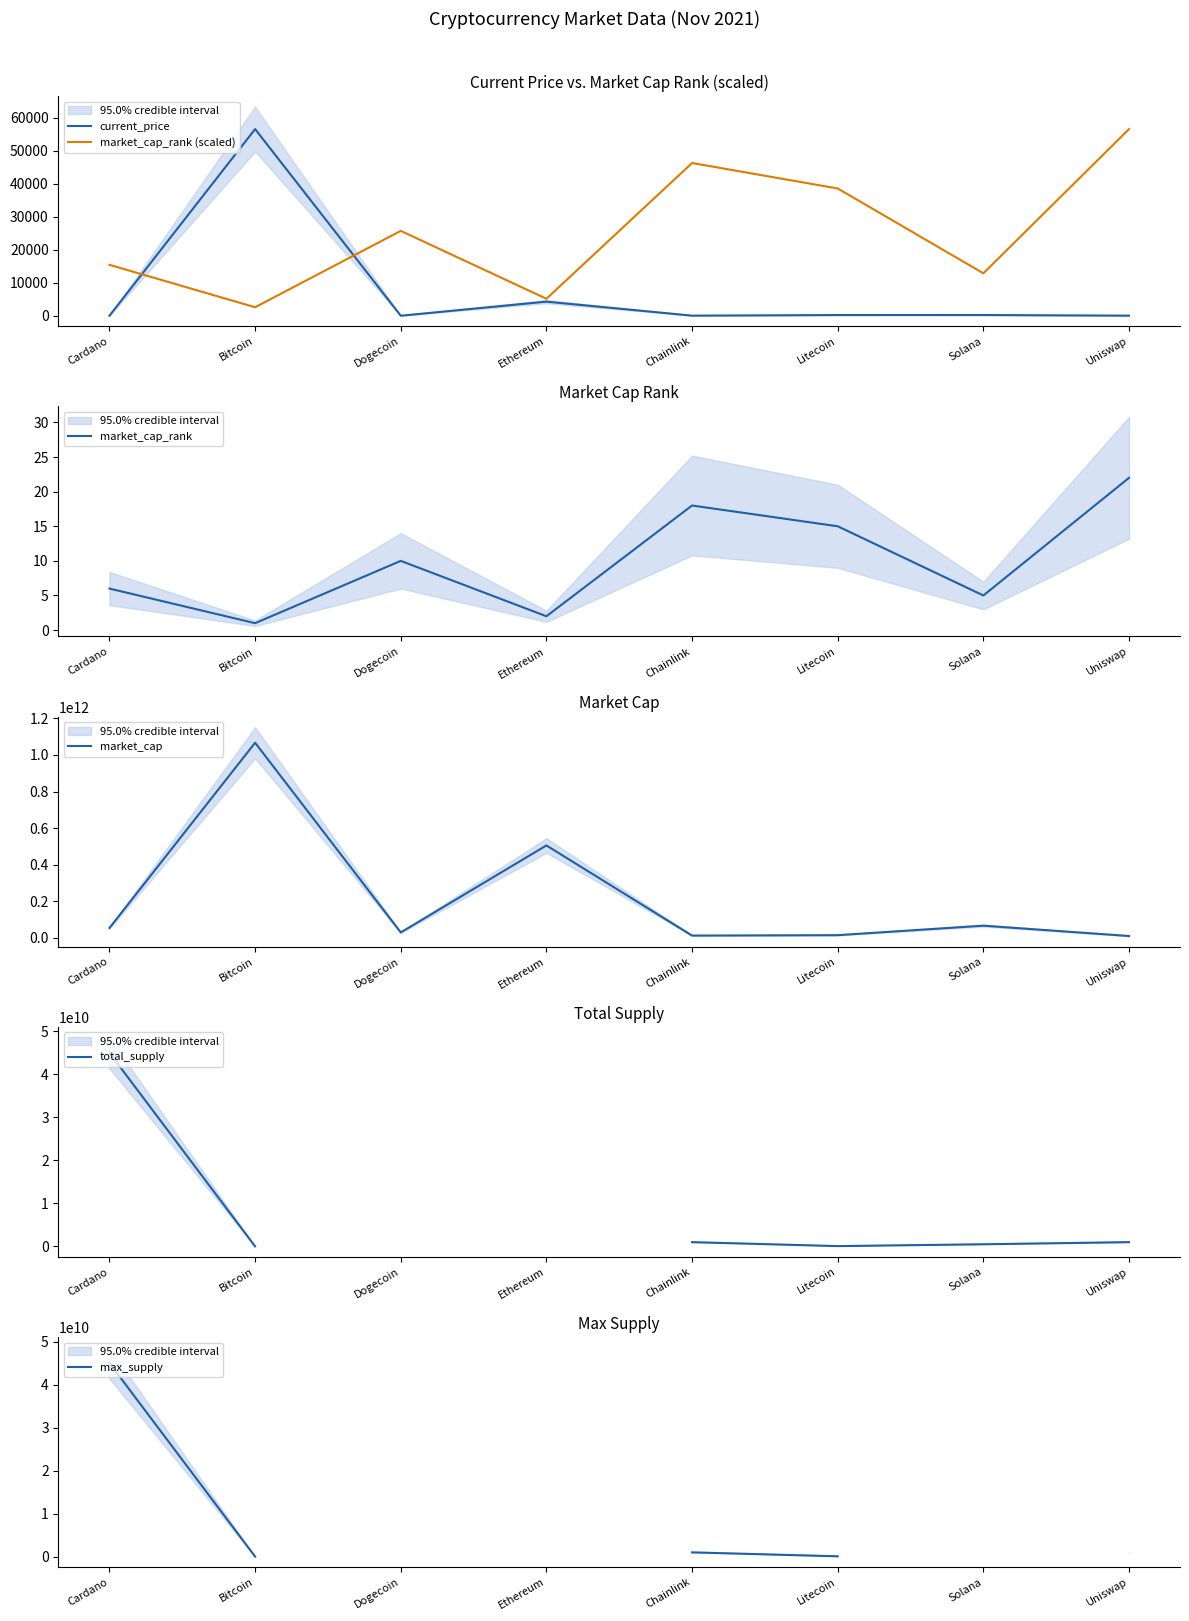

List the series in order of their peak value, lowest first.

market_cap_rank, current_price, market_cap_rank (scaled), total_supply, max_supply, market_cap